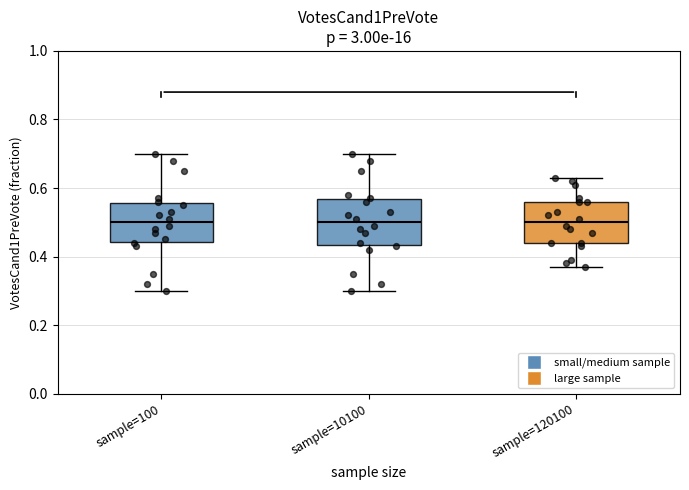

Reading left to right, read every box against the y-axis: the position of its median line, the range the box covers, and the ends of its whiskers. The values are not printed on the chart, so give them approximately, as read against the axis.

sample=100: median 0.50, box 0.44 to 0.56, whiskers 0.30 to 0.70
sample=10100: median 0.50, box 0.44 to 0.56, whiskers 0.30 to 0.70
sample=120100: median 0.50, box 0.44 to 0.56, whiskers 0.38 to 0.62